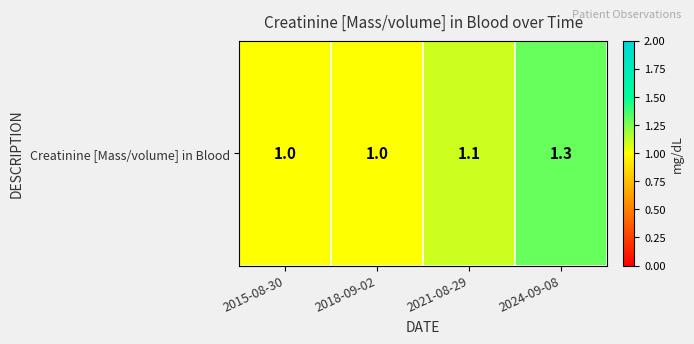

What is the difference between the second highest and second lowest values?

0.1